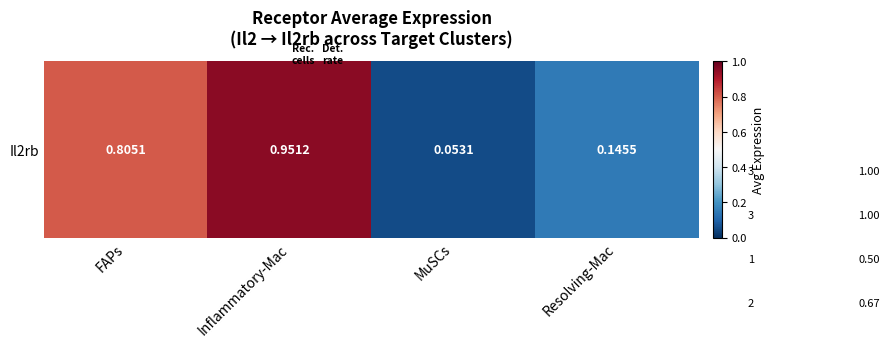

The value at Inflammatory-Mac is 0.4. True or false?

False